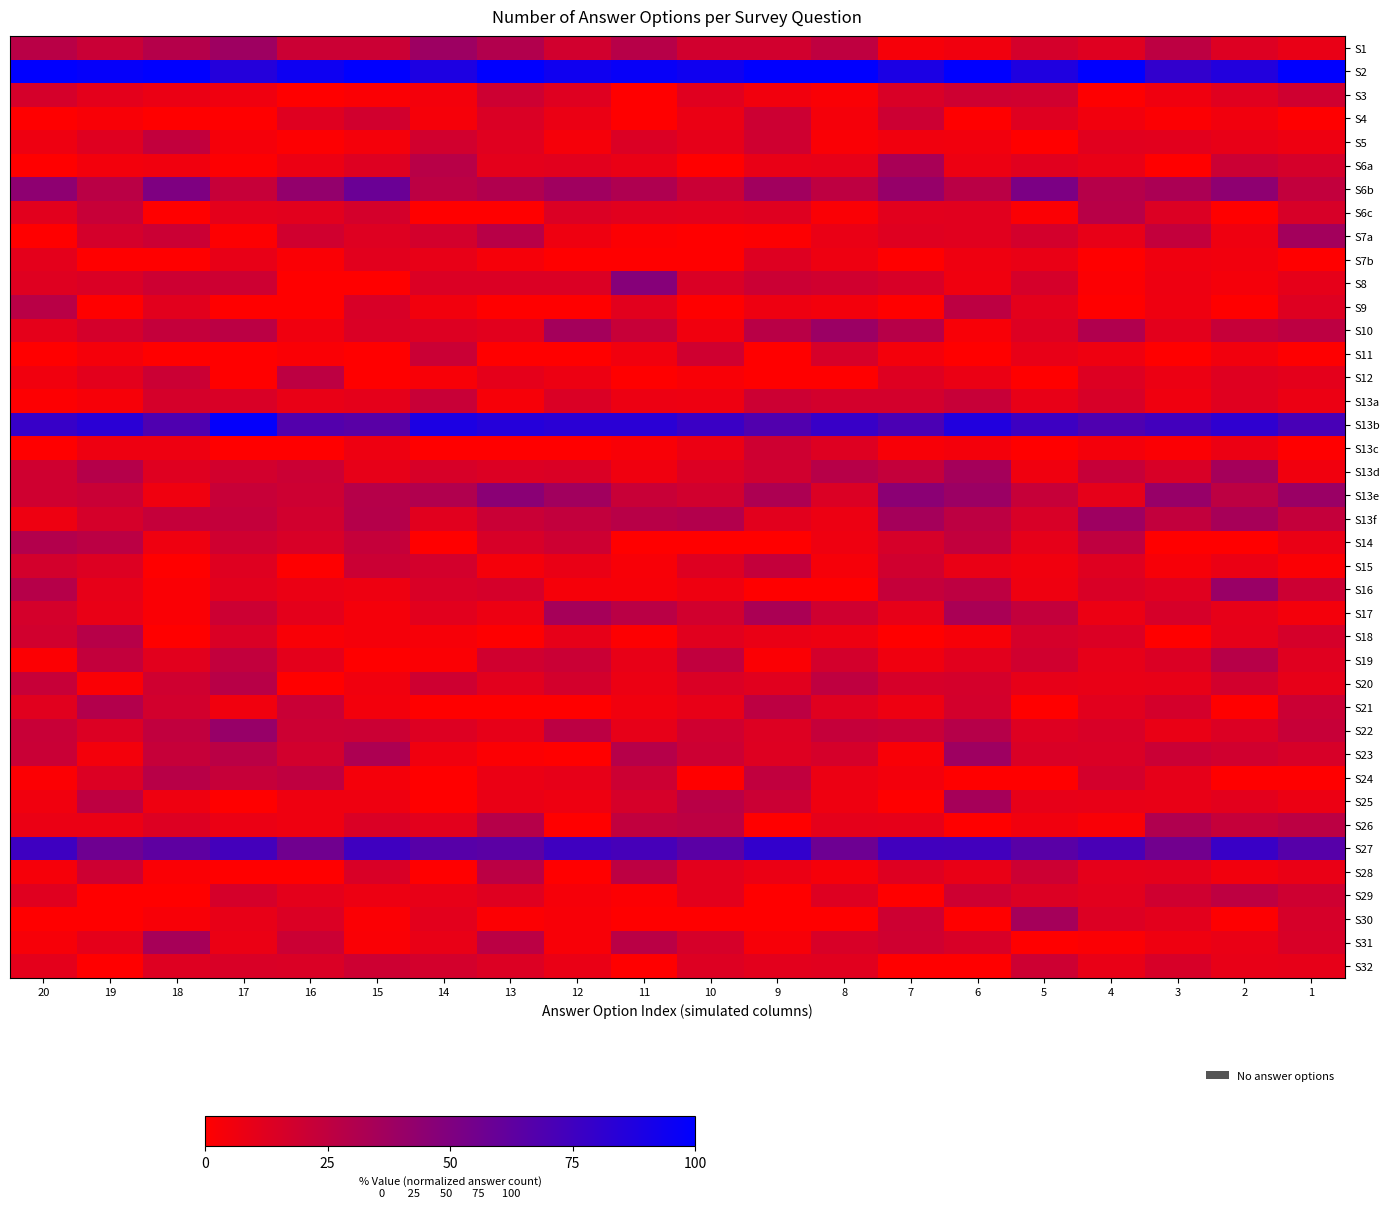

Between 13 and 5, which series saw the biggest shift?

S30